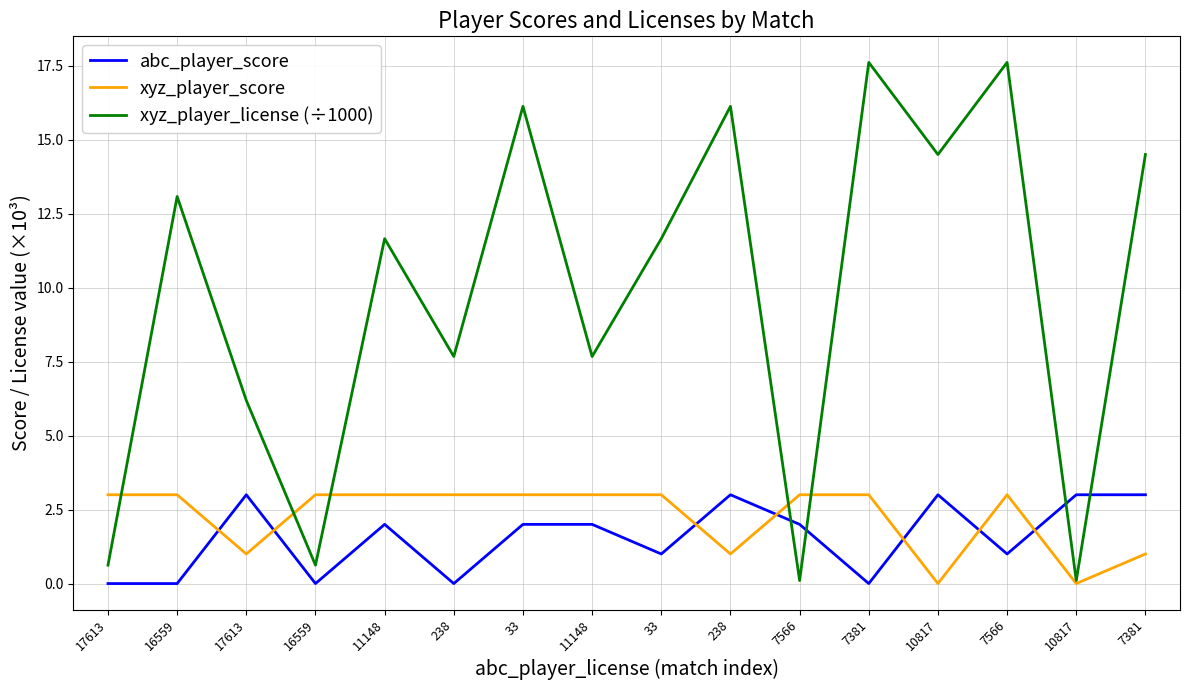

Does the chart have visible grid lines?

Yes